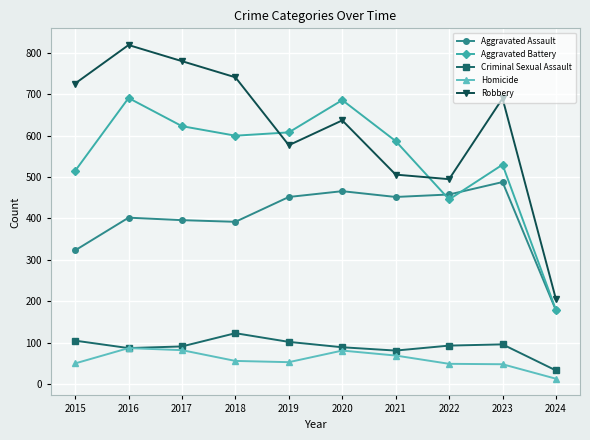

Which category has the lowest value in the Criminal Sexual Assault series?

2024